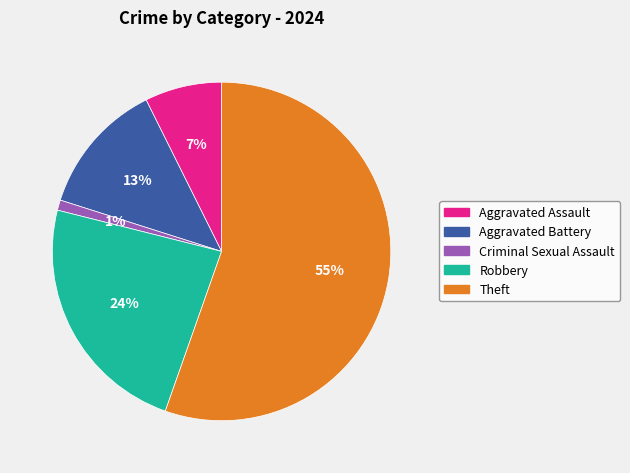

To the nearest percent, what portion does Criminal Sexual Assault represent?

1%